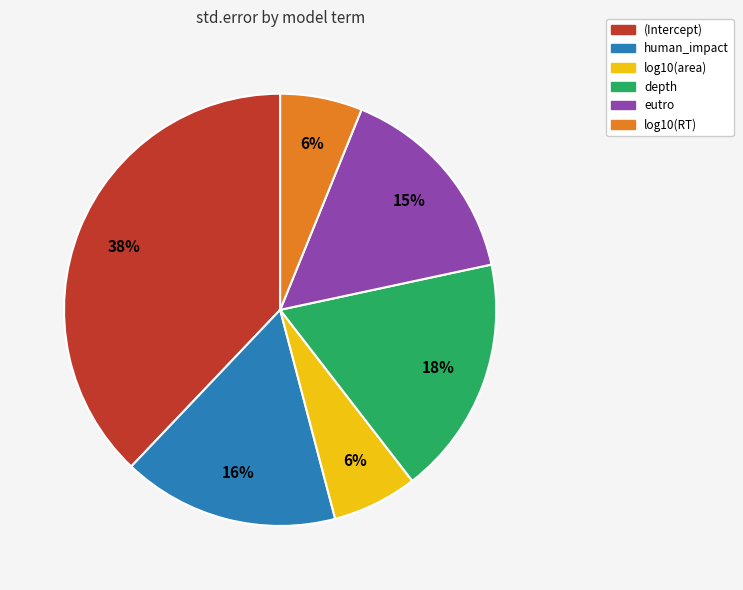

Which has a higher value, (Intercept) or eutro?

(Intercept)